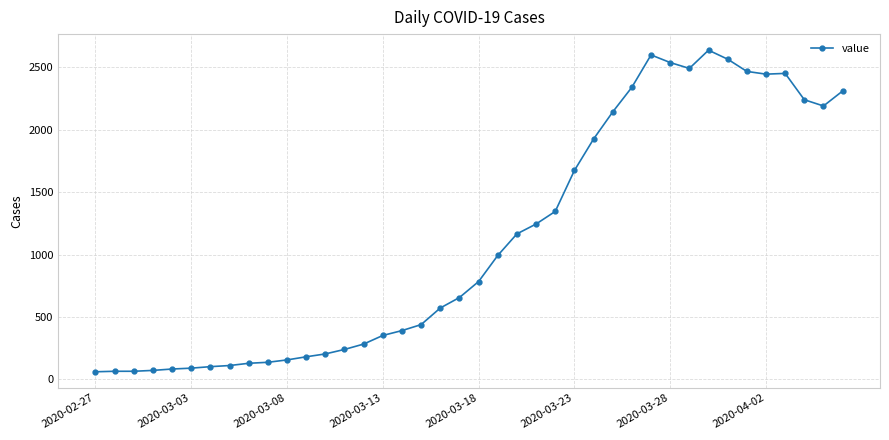

What is the value of the 6th point from the left?

90